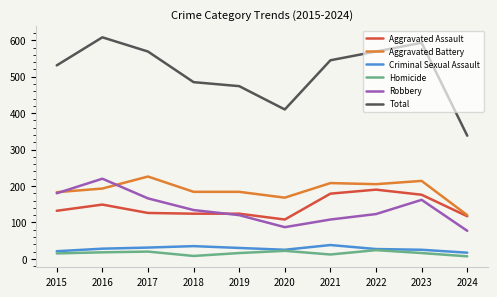

What is the minimum value shown in the chart?

7